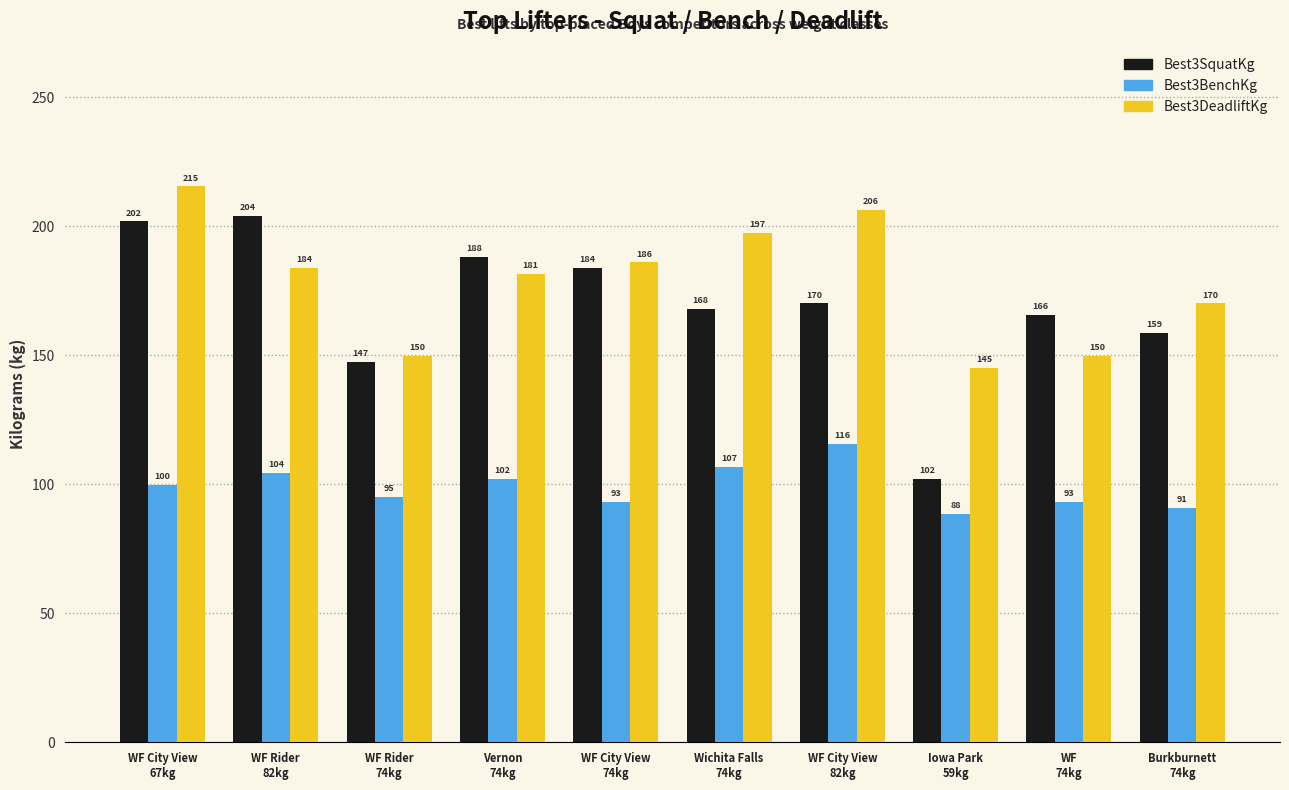

What is the spread (max minus min) of values at WF
74kg?

72.6